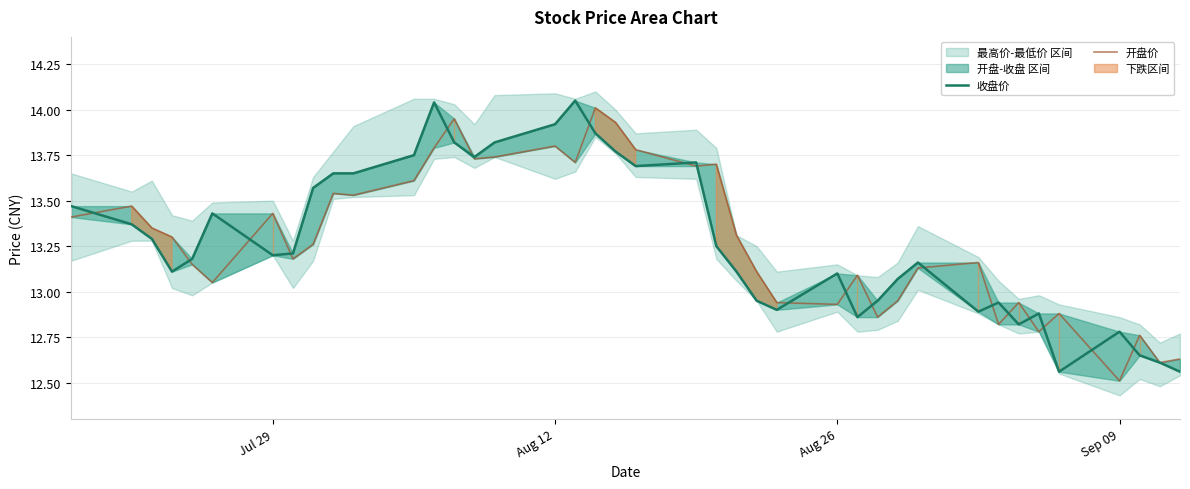

Reading left to right, extract all data points from this chart.

收盘价: 13.5	13.4	13.3	13.1	13.2	13.4	13.2	13.2	13.6	13.7	13.7	13.8	14.0	13.8	13.7	13.8	13.9	14.1	13.9	13.8	13.7	13.7	13.2	13.1	12.9	12.9	13.1	12.9	12.9	13.1	13.2	12.9	12.9	12.8	12.9	12.6	12.8	12.7	12.6	12.6
开盘价: 13.4	13.5	13.3	13.3	13.2	13.1	13.4	13.2	13.3	13.5	13.5	13.6	13.8	13.9	13.7	13.7	13.8	13.7	14.0	13.9	13.8	13.7	13.7	13.3	13.1	12.9	12.9	13.1	12.9	12.9	13.1	13.2	12.8	12.9	12.8	12.9	12.5	12.8	12.6	12.6